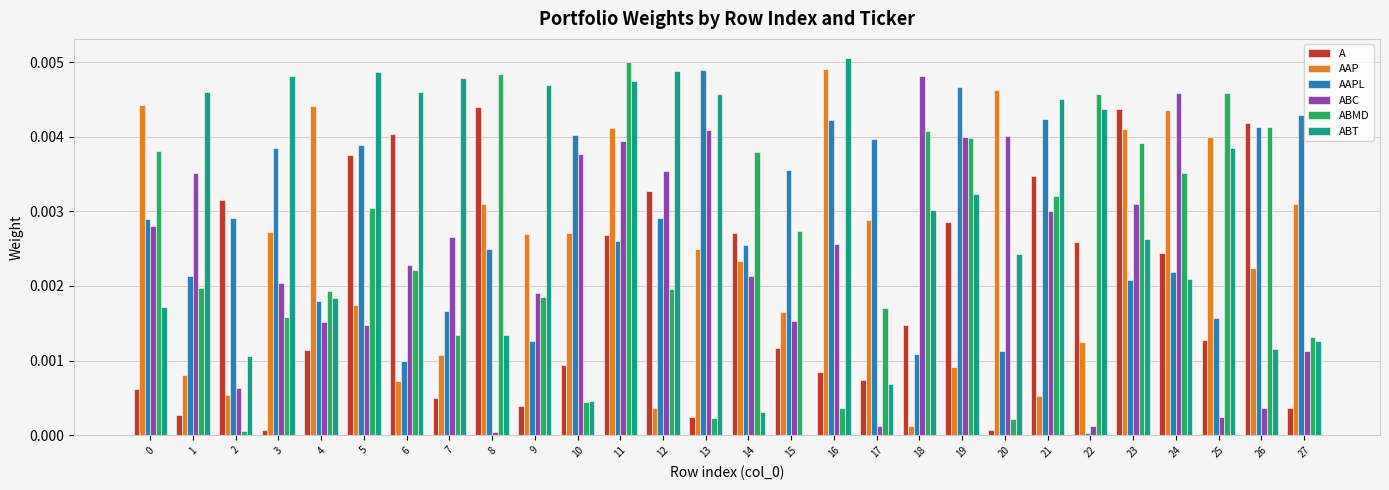

Is the value of ABC at 2 greater than the value of AAP at 16?

No